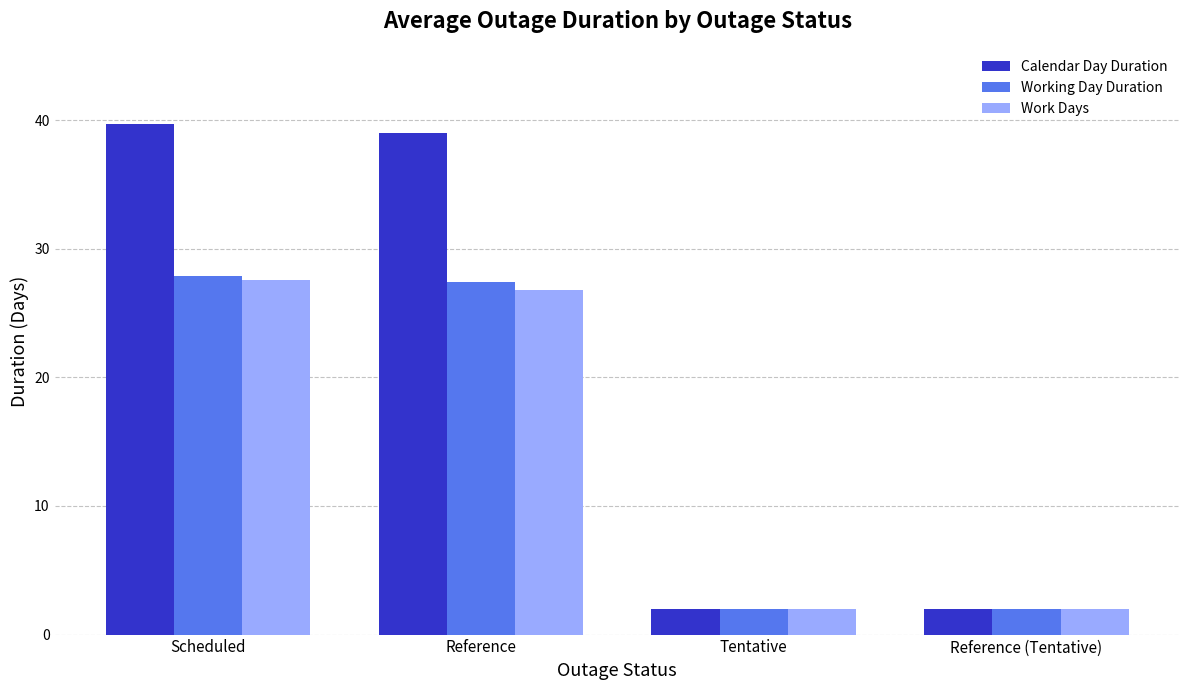

Is it true that Calendar Day Duration equals 52.2 at Scheduled?

False